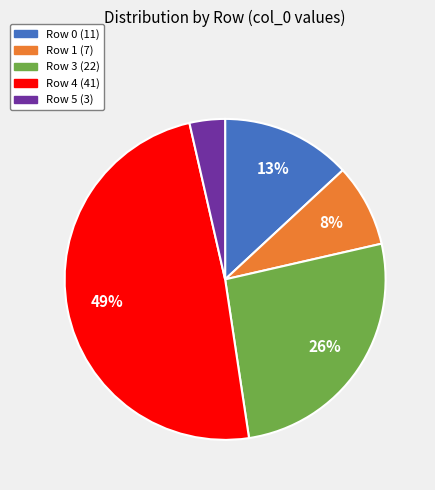

To the nearest percent, what is the average slice percentage?

20%